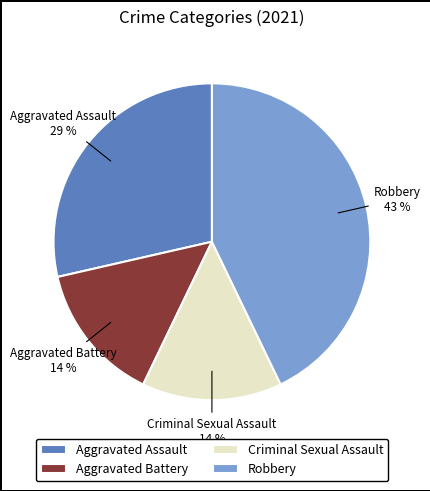

Combined, do Aggravated Battery and Robbery account for over 50%?

Yes